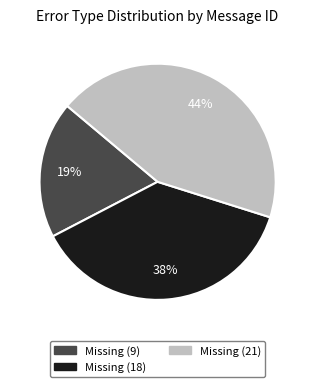

Which category has the biggest portion of the pie?

Missing (21)